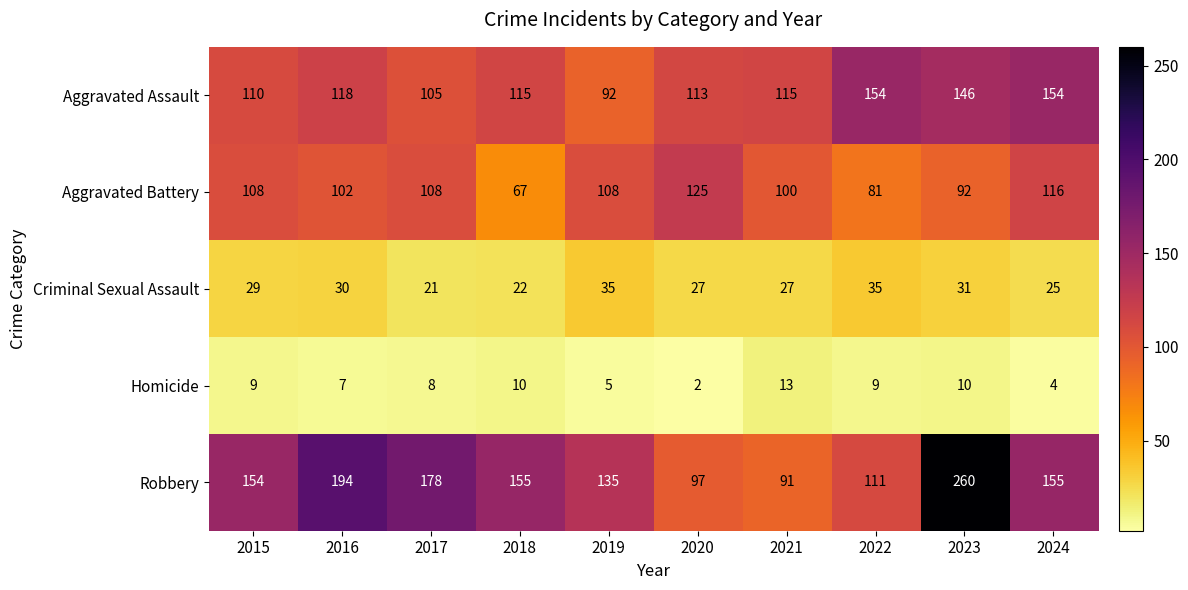

Is it true that Criminal Sexual Assault equals 44 at 2016?

False